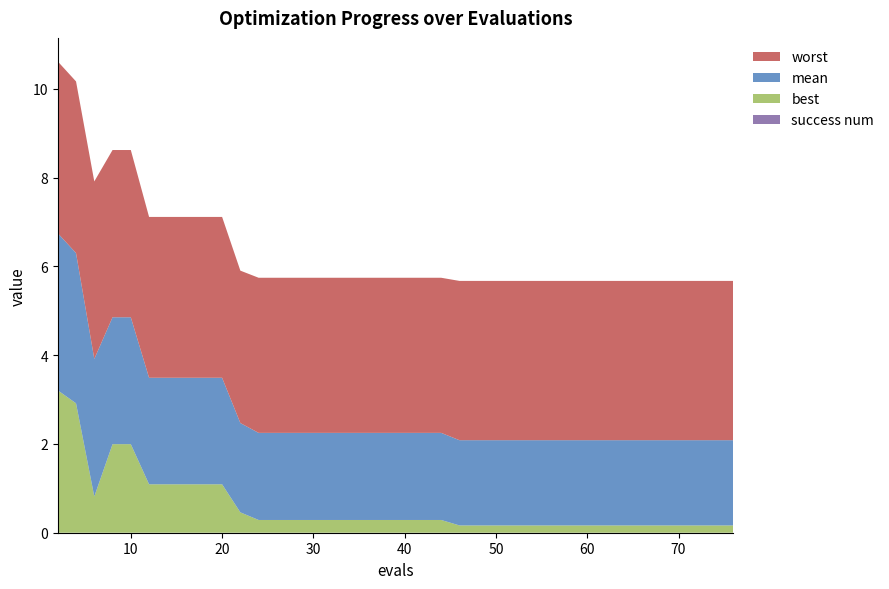

Reading left to right, list all the values displayed in this chart.

mean: 3.5	3.4	3.1	2.9	2.9	2.4	2.4	2.4	2.4	2.4	2.0	2.0	2.0	2.0	2.0	2.0	2.0	2.0	2.0	2.0	2.0	2.0	1.9	1.9	1.9	1.9	1.9	1.9	1.9	1.9	1.9	1.9	1.9	1.9	1.9	1.9	1.9	1.9	1.9	1.9
best: 3.2	2.9	0.8	2.0	2.0	1.1	1.1	1.1	1.1	1.1	0.5	0.3	0.3	0.3	0.3	0.3	0.3	0.3	0.3	0.3	0.3	0.3	0.2	0.2	0.2	0.2	0.2	0.2	0.2	0.2	0.2	0.2	0.2	0.2	0.2	0.2	0.2	0.2	0.2	0.2
worst: 3.9	3.9	4.0	3.8	3.8	3.6	3.6	3.6	3.6	3.6	3.4	3.5	3.5	3.5	3.5	3.5	3.5	3.5	3.5	3.5	3.5	3.5	3.6	3.6	3.6	3.6	3.6	3.6	3.6	3.6	3.6	3.6	3.6	3.6	3.6	3.6	3.6	3.6	3.6	3.6
success num: 0.0	0.0	0.0	0.0	0.0	0.0	0.0	0.0	0.0	0.0	0.0	0.0	0.0	0.0	0.0	0.0	0.0	0.0	0.0	0.0	0.0	0.0	0.0	0.0	0.0	0.0	0.0	0.0	0.0	0.0	0.0	0.0	0.0	0.0	0.0	0.0	0.0	0.0	0.0	0.0